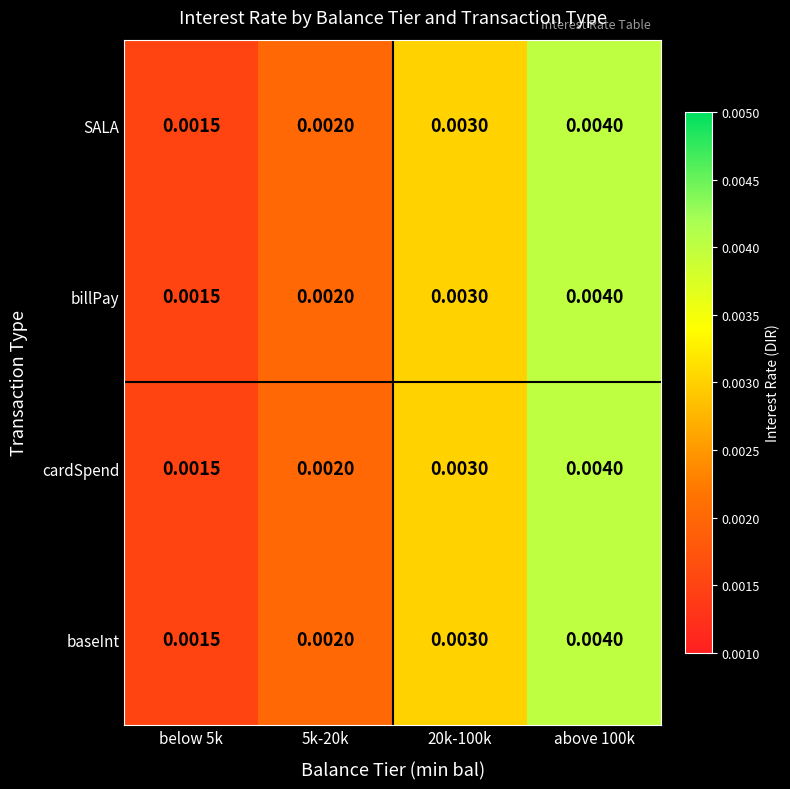

Is the value of billPay at 5k-20k greater than the value of cardSpend at below 5k?

Yes